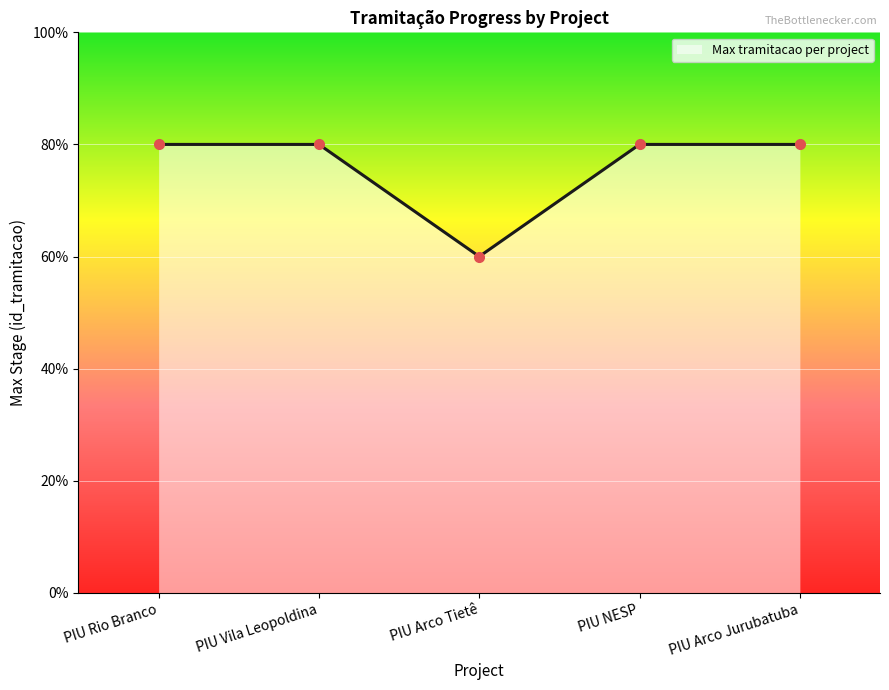

Is this an area chart (filled region under the line)?

Yes